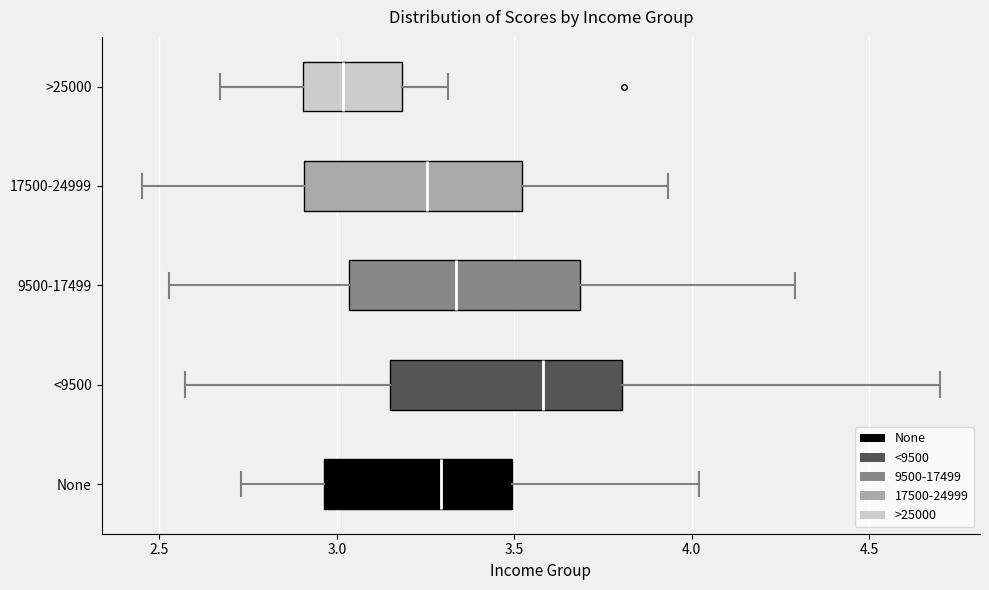

Where does the right whisker of the box for None end on the x-axis? The values are not printed on the chart, so give them approximately, as read against the axis.

4.00